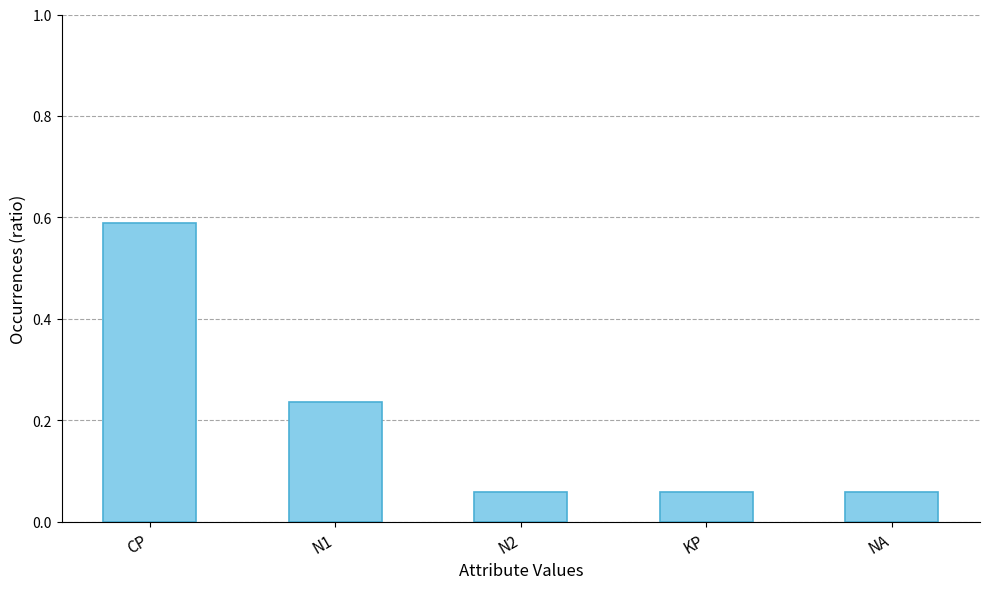

The chart shows a value of 0.0 at N2. True or false?

False